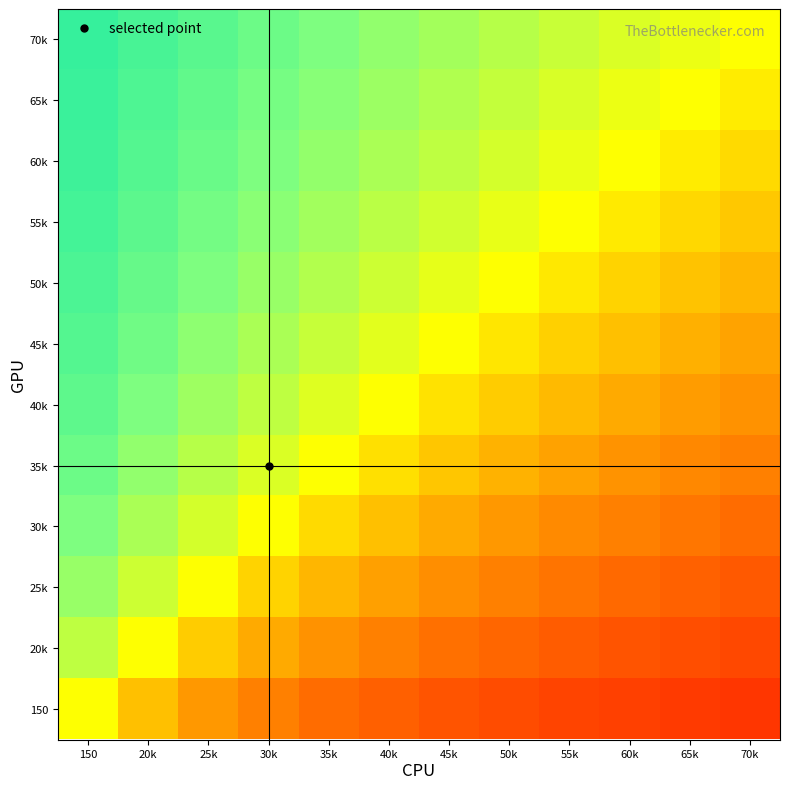

How many series are shown in this chart?

12